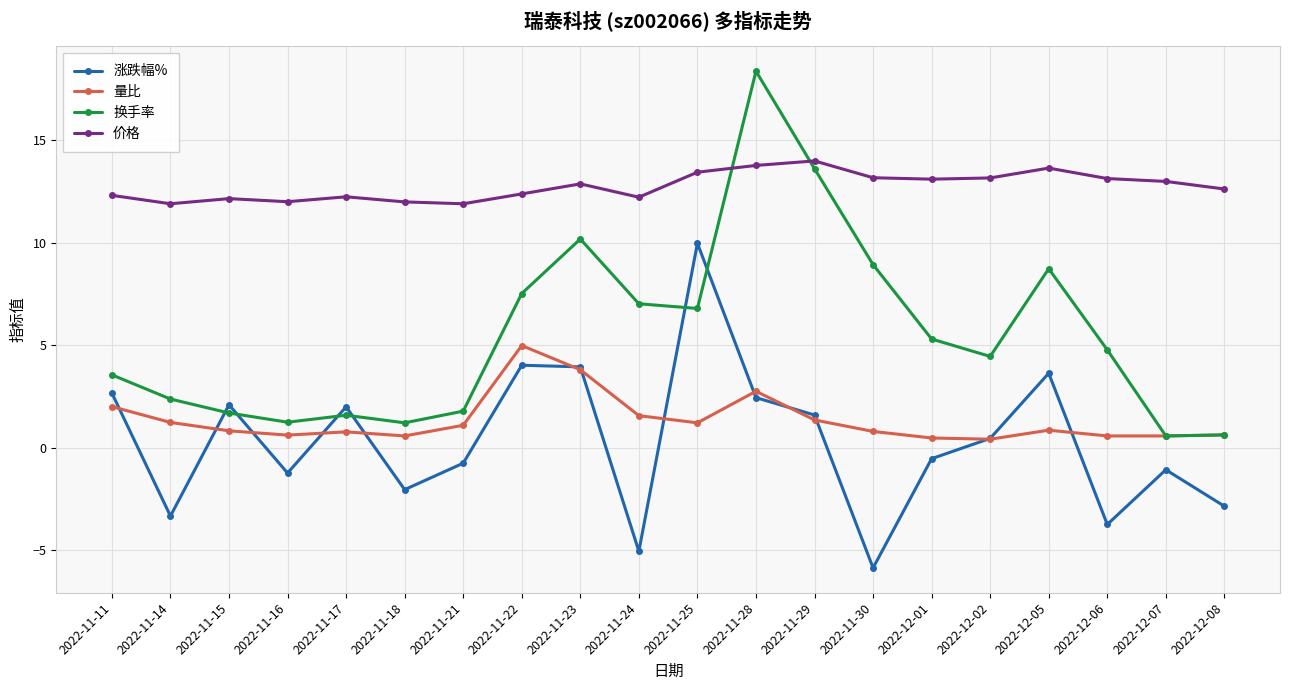

Which label corresponds to the smallest value in the chart?

2022-11-30